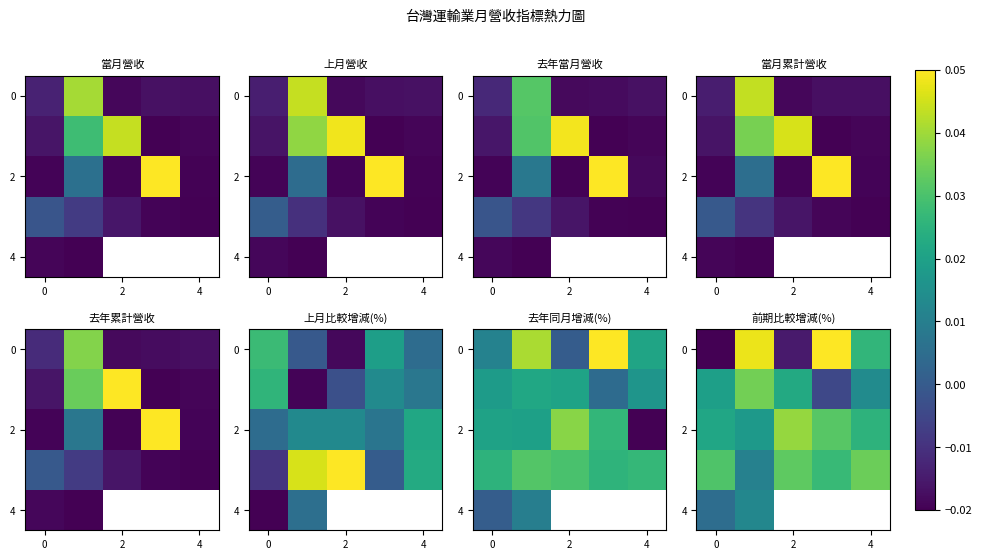

Which has a higher value, 3 or 0?

3